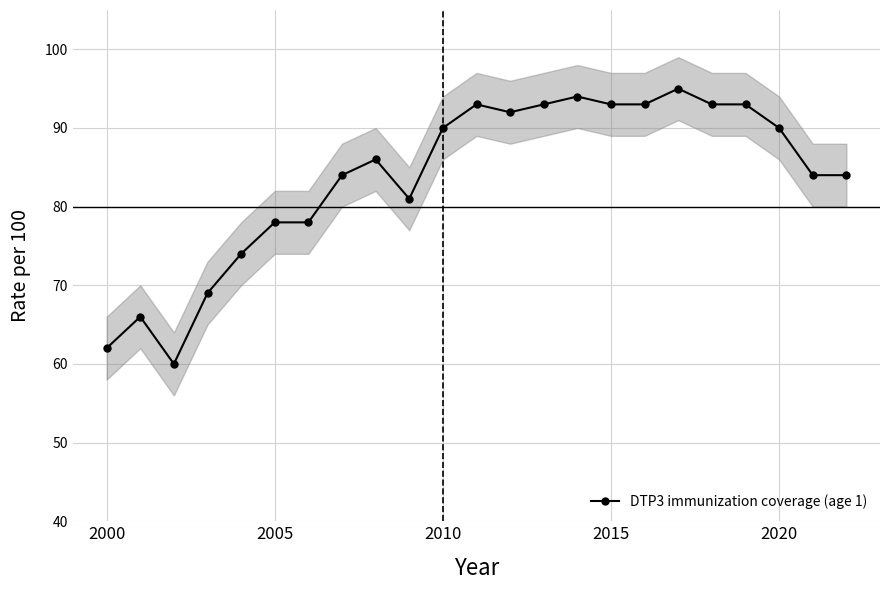

True or false: DTP3 immunization coverage (age 1) has a value of 36 at 2000.

False